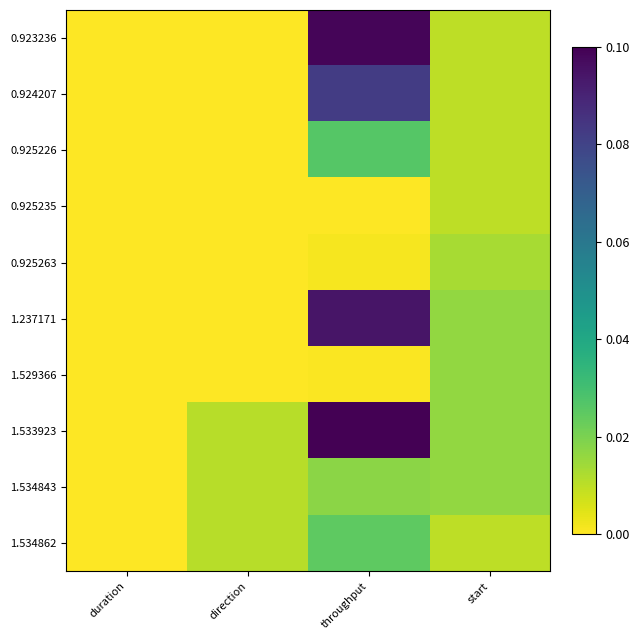

At direction, list the series in order from largest to smallest.

1.533923, 1.534843, 1.534862, 0.923236, 0.924207, 0.925226, 0.925235, 0.925263, 1.237171, 1.529366